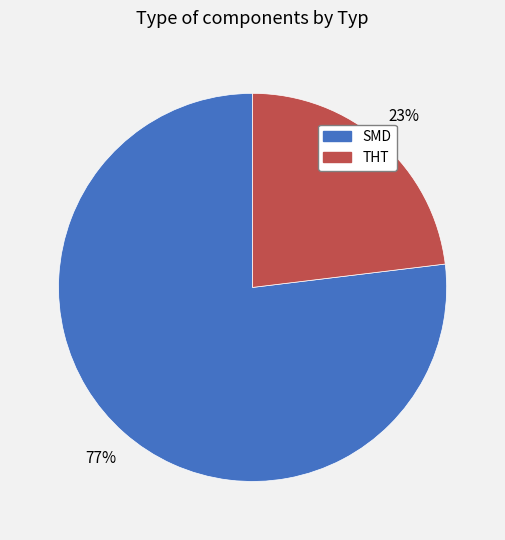

Count the number of slices in the pie.

2